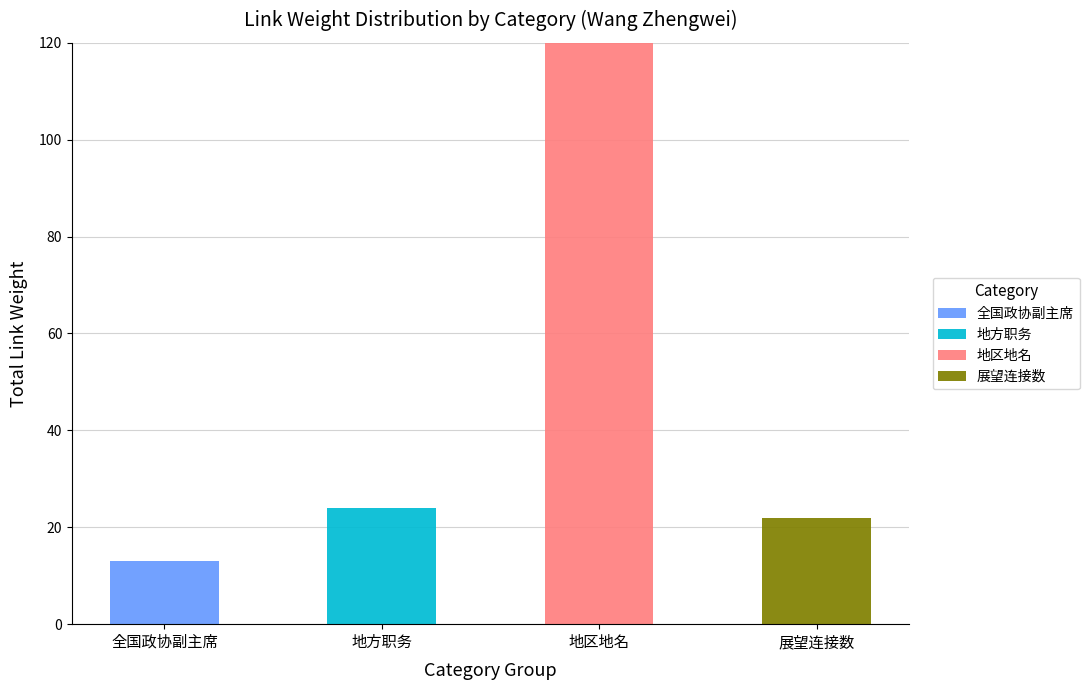

True or false: 全国政协副主席 has a value of 23 at 全国政协副主席.

False